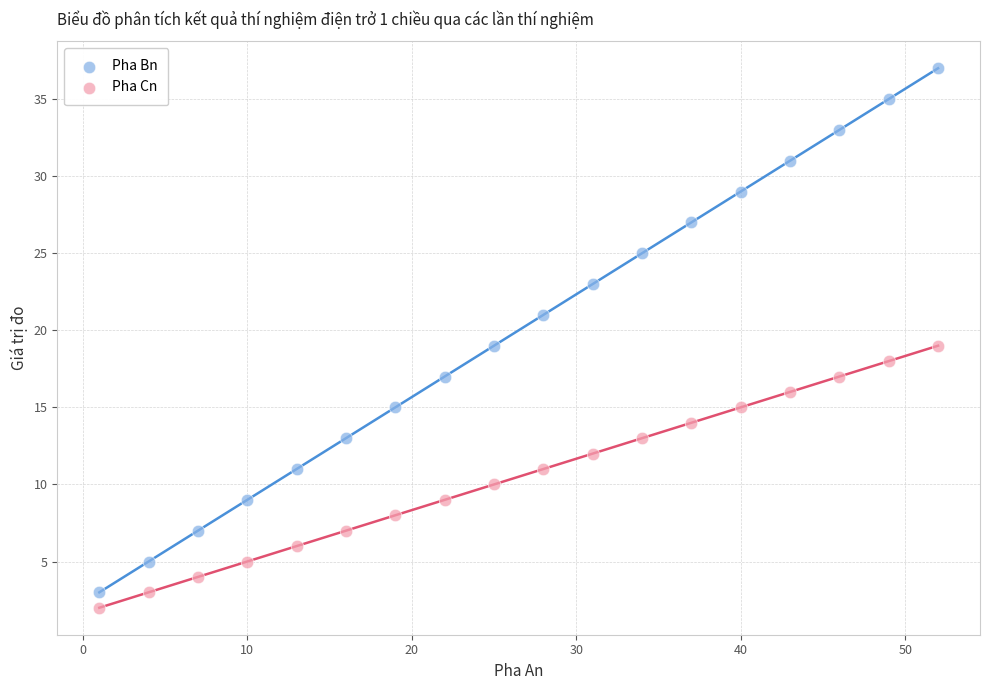

Which series has the largest Y range (max minus min)?

Pha Bn